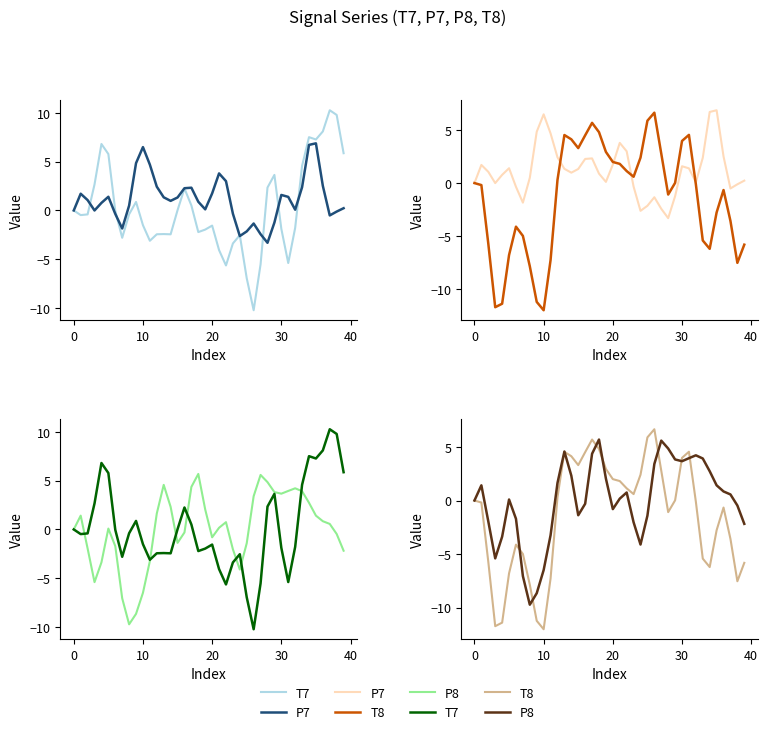

Which series has the widest spread of values?

T7